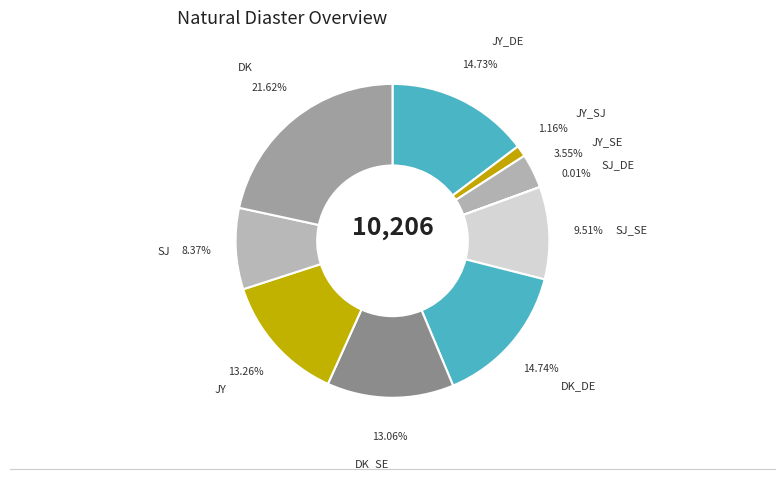

What is the ratio of the value at SJ_SE to the value at DK_SE?

0.7